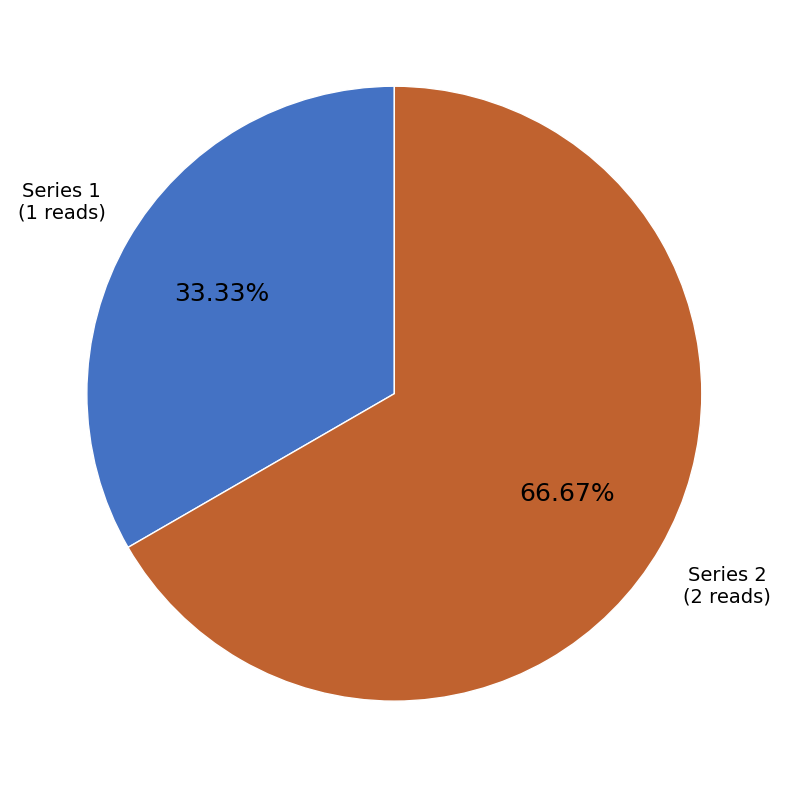

To the nearest percent, what is the average slice percentage?

50%